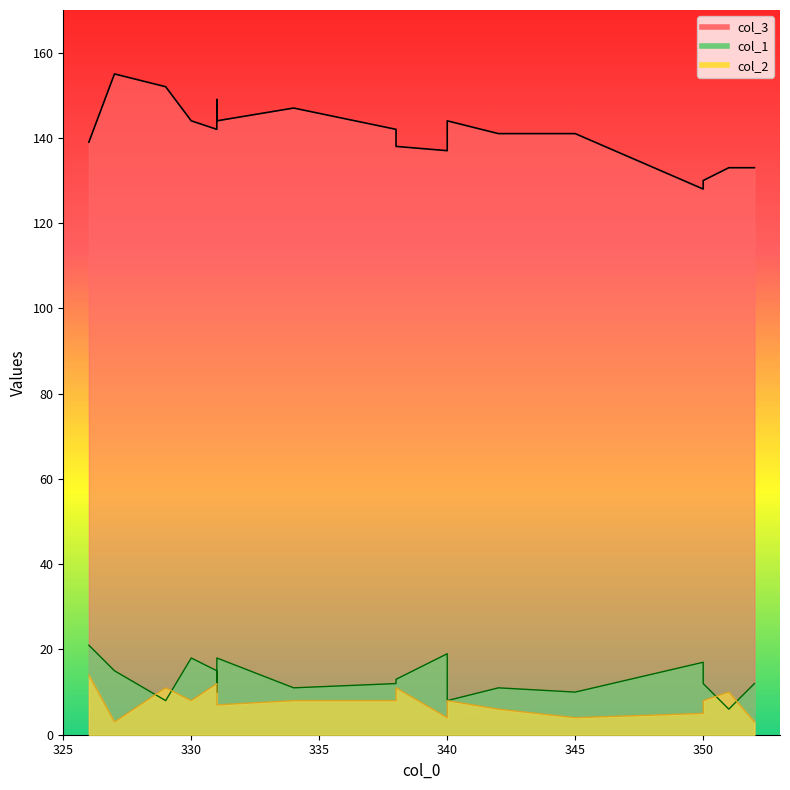

What is the sum of all col_2 values?

148